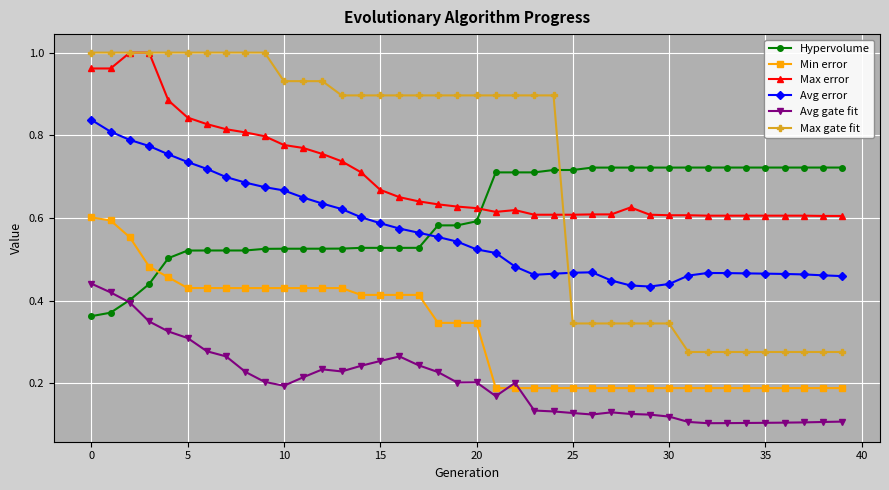

At how many categories does at least one series exceed 0?

40